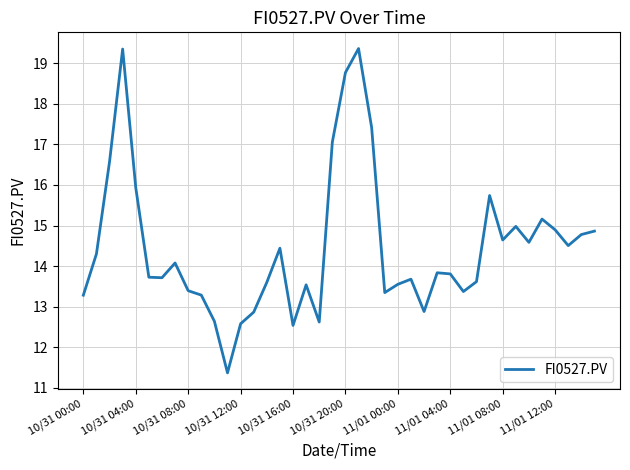

How many values exceed 13?

33